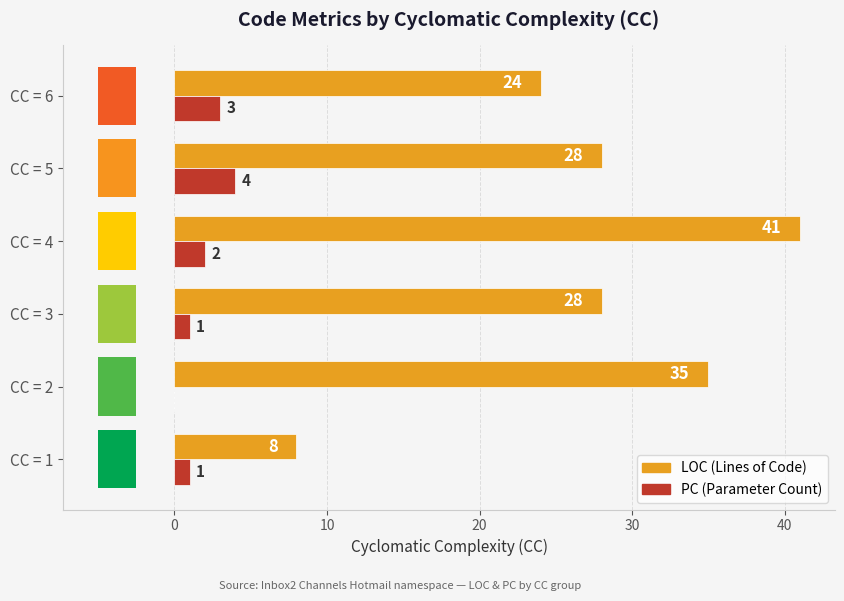

List the series in order of their peak value, lowest first.

PC, LOC